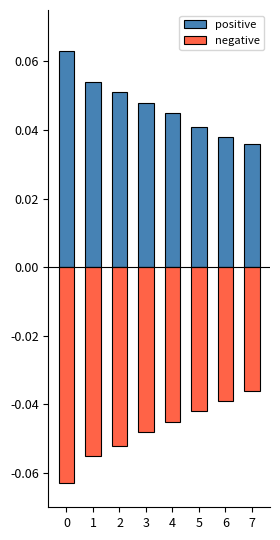

Reading right to left, extract all data points from this chart.

positive: 7=0.0	6=0.0	5=0.0	4=0.0	3=0.0	2=0.1	1=0.1	0=0.1
negative: 7=-0.0	6=-0.0	5=-0.0	4=-0.0	3=-0.0	2=-0.1	1=-0.1	0=-0.1